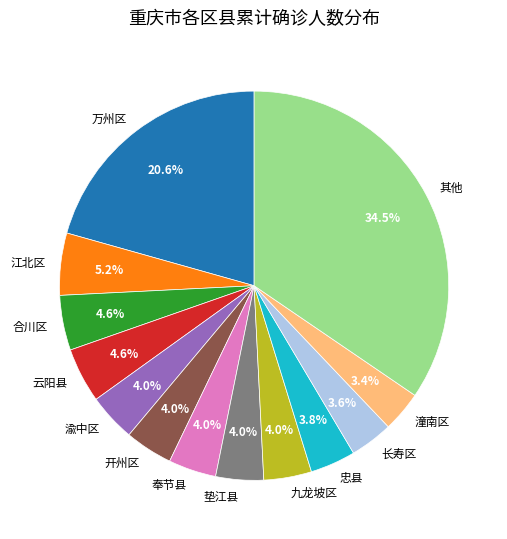

Is there a majority slice in this chart?

No